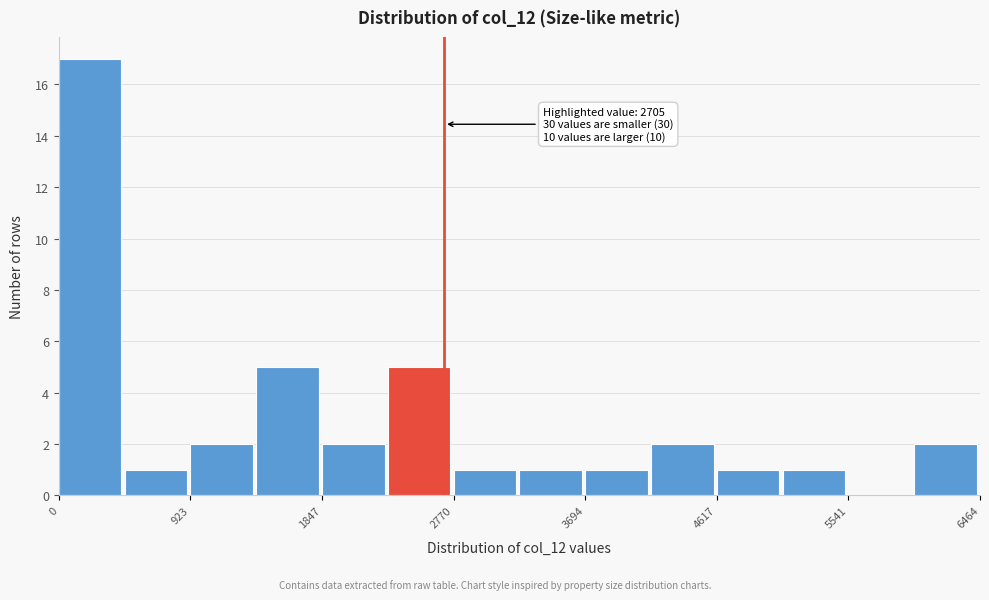

Over which range of the x-axis is the bar tallest?

0 to 500